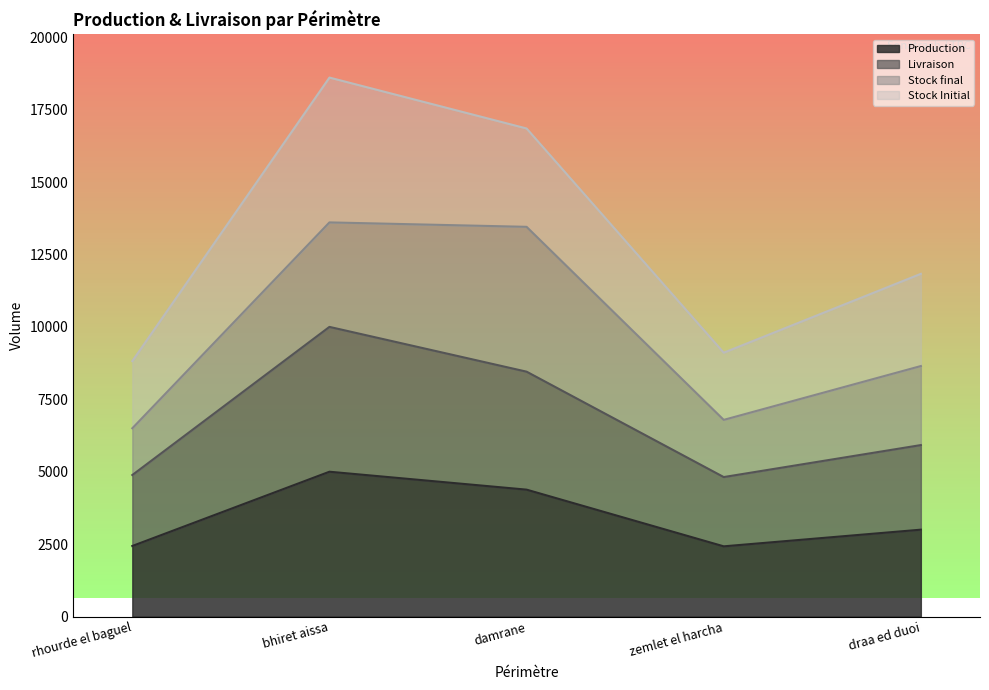

List the labels in order of Livraison value, largest first.

bhiret aissa, damrane, draa ed duoi, rhourde el baguel, zemlet el harcha